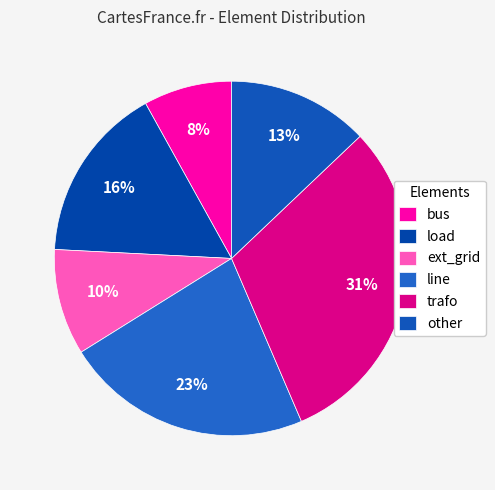

Which has a higher value, ext_grid or bus?

ext_grid